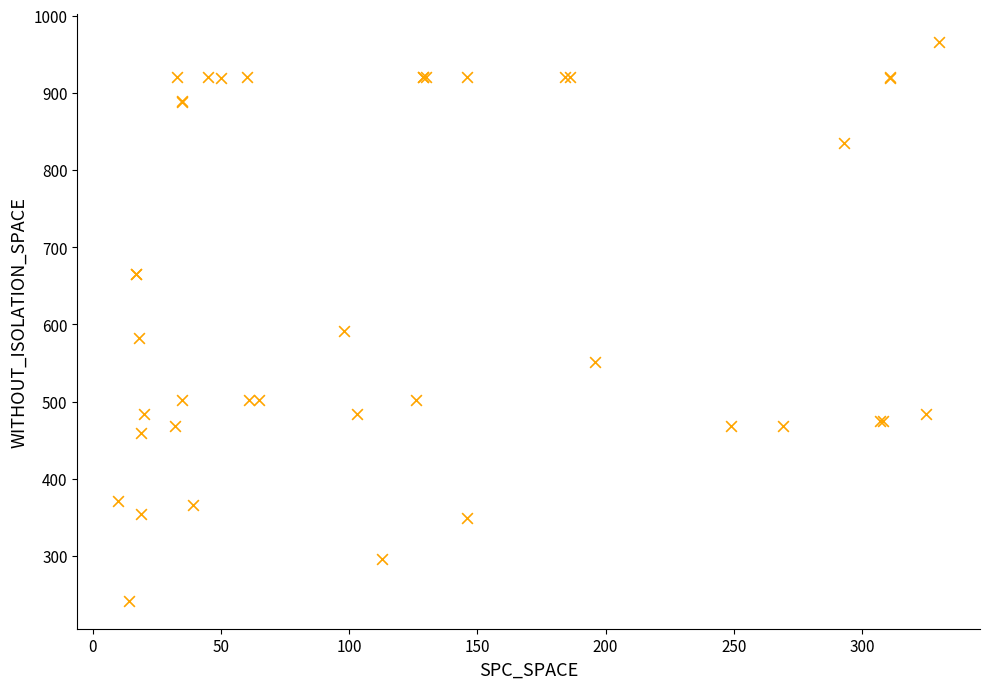

What Y value in the scatter plot is closest to 604?

592